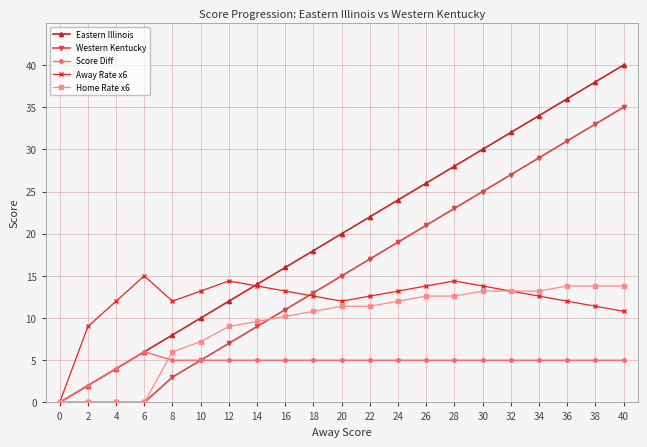

What is the spread (max minus min) of values at 20?

15.0